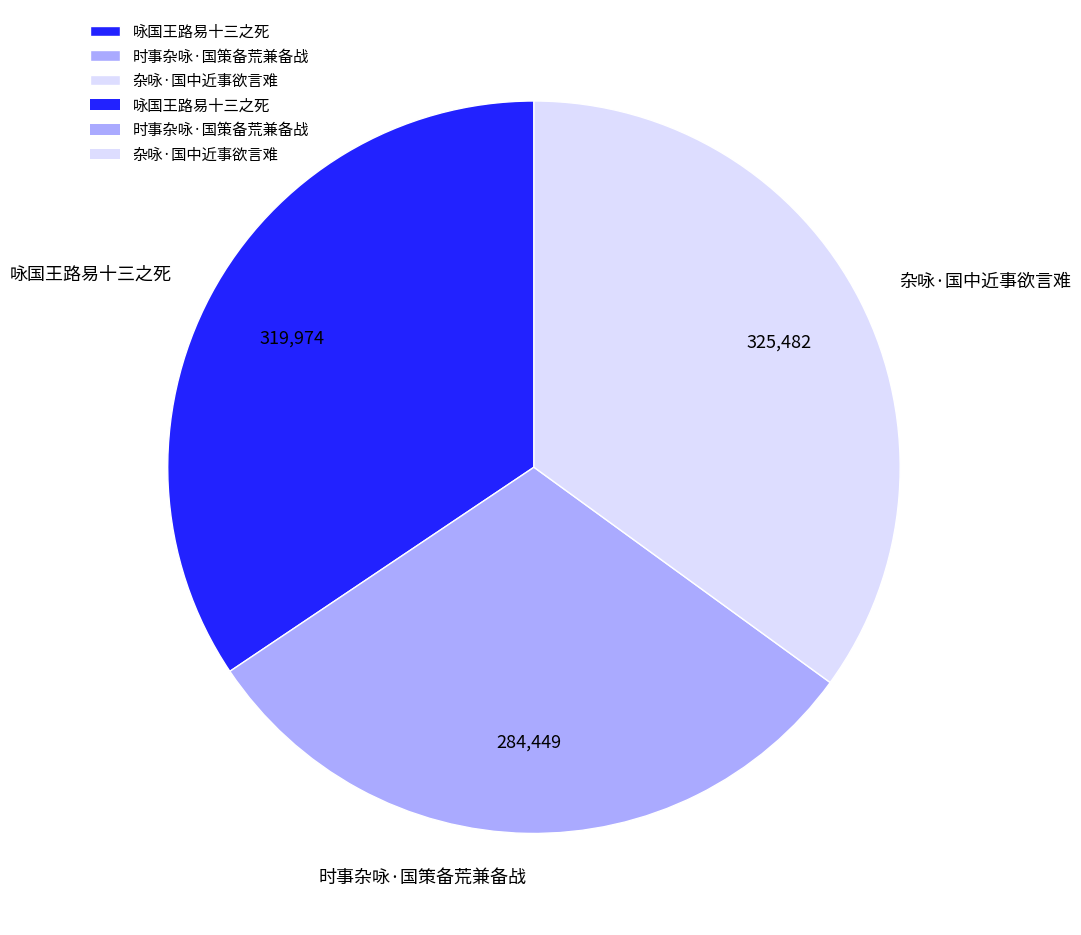

Between 咏国王路易十三之死 and 时事杂咏·国策备荒兼备战, which is larger?

咏国王路易十三之死